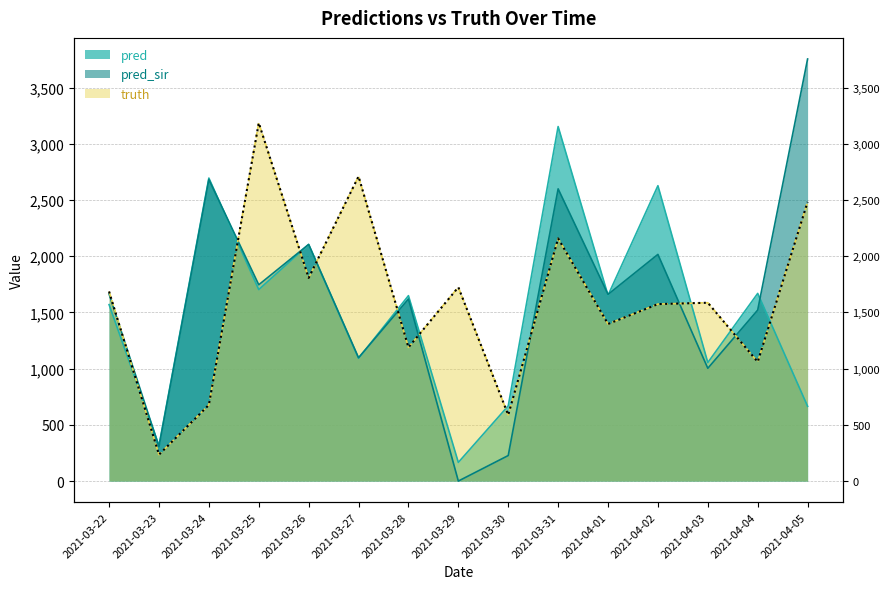

What is the difference between the maximum and minimum values in the pred_sir series?

3754.0